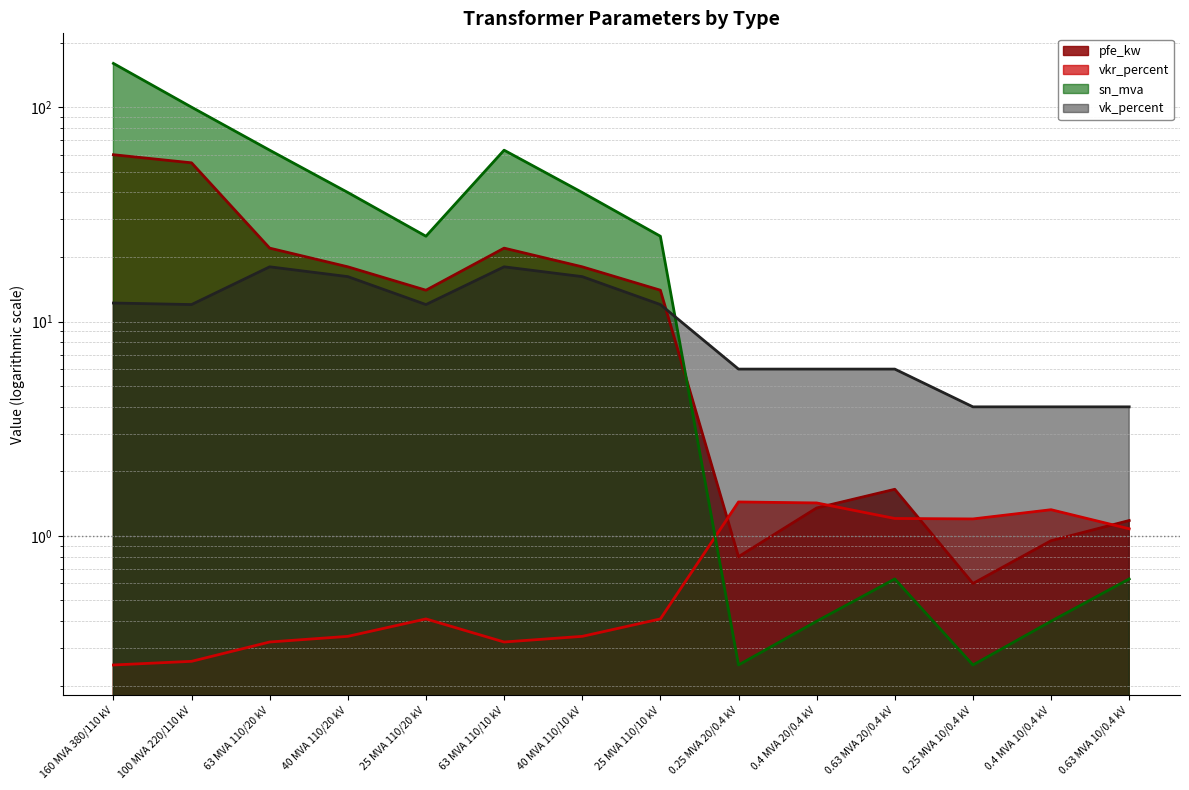

Reading left to right, extract all data points from this chart.

pfe_kw: 160 MVA 380/110 kV=60.0	100 MVA 220/110 kV=55.0	63 MVA 110/20 kV=22.0	40 MVA 110/20 kV=18.0	25 MVA 110/20 kV=14.0	63 MVA 110/10 kV=22.0	40 MVA 110/10 kV=18.0	25 MVA 110/10 kV=14.0	0.25 MVA 20/0.4 kV=0.8	0.4 MVA 20/0.4 kV=1.4	0.63 MVA 20/0.4 kV=1.6	0.25 MVA 10/0.4 kV=0.6	0.4 MVA 10/0.4 kV=0.9	0.63 MVA 10/0.4 kV=1.2
vkr_percent: 160 MVA 380/110 kV=0.2	100 MVA 220/110 kV=0.3	63 MVA 110/20 kV=0.3	40 MVA 110/20 kV=0.3	25 MVA 110/20 kV=0.4	63 MVA 110/10 kV=0.3	40 MVA 110/10 kV=0.3	25 MVA 110/10 kV=0.4	0.25 MVA 20/0.4 kV=1.4	0.4 MVA 20/0.4 kV=1.4	0.63 MVA 20/0.4 kV=1.2	0.25 MVA 10/0.4 kV=1.2	0.4 MVA 10/0.4 kV=1.3	0.63 MVA 10/0.4 kV=1.1
sn_mva: 160 MVA 380/110 kV=160.0	100 MVA 220/110 kV=100.0	63 MVA 110/20 kV=63.0	40 MVA 110/20 kV=40.0	25 MVA 110/20 kV=25.0	63 MVA 110/10 kV=63.0	40 MVA 110/10 kV=40.0	25 MVA 110/10 kV=25.0	0.25 MVA 20/0.4 kV=0.2	0.4 MVA 20/0.4 kV=0.4	0.63 MVA 20/0.4 kV=0.6	0.25 MVA 10/0.4 kV=0.2	0.4 MVA 10/0.4 kV=0.4	0.63 MVA 10/0.4 kV=0.6
vk_percent: 160 MVA 380/110 kV=12.2	100 MVA 220/110 kV=12.0	63 MVA 110/20 kV=18.0	40 MVA 110/20 kV=16.2	25 MVA 110/20 kV=12.0	63 MVA 110/10 kV=18.0	40 MVA 110/10 kV=16.2	25 MVA 110/10 kV=12.0	0.25 MVA 20/0.4 kV=6.0	0.4 MVA 20/0.4 kV=6.0	0.63 MVA 20/0.4 kV=6.0	0.25 MVA 10/0.4 kV=4.0	0.4 MVA 10/0.4 kV=4.0	0.63 MVA 10/0.4 kV=4.0